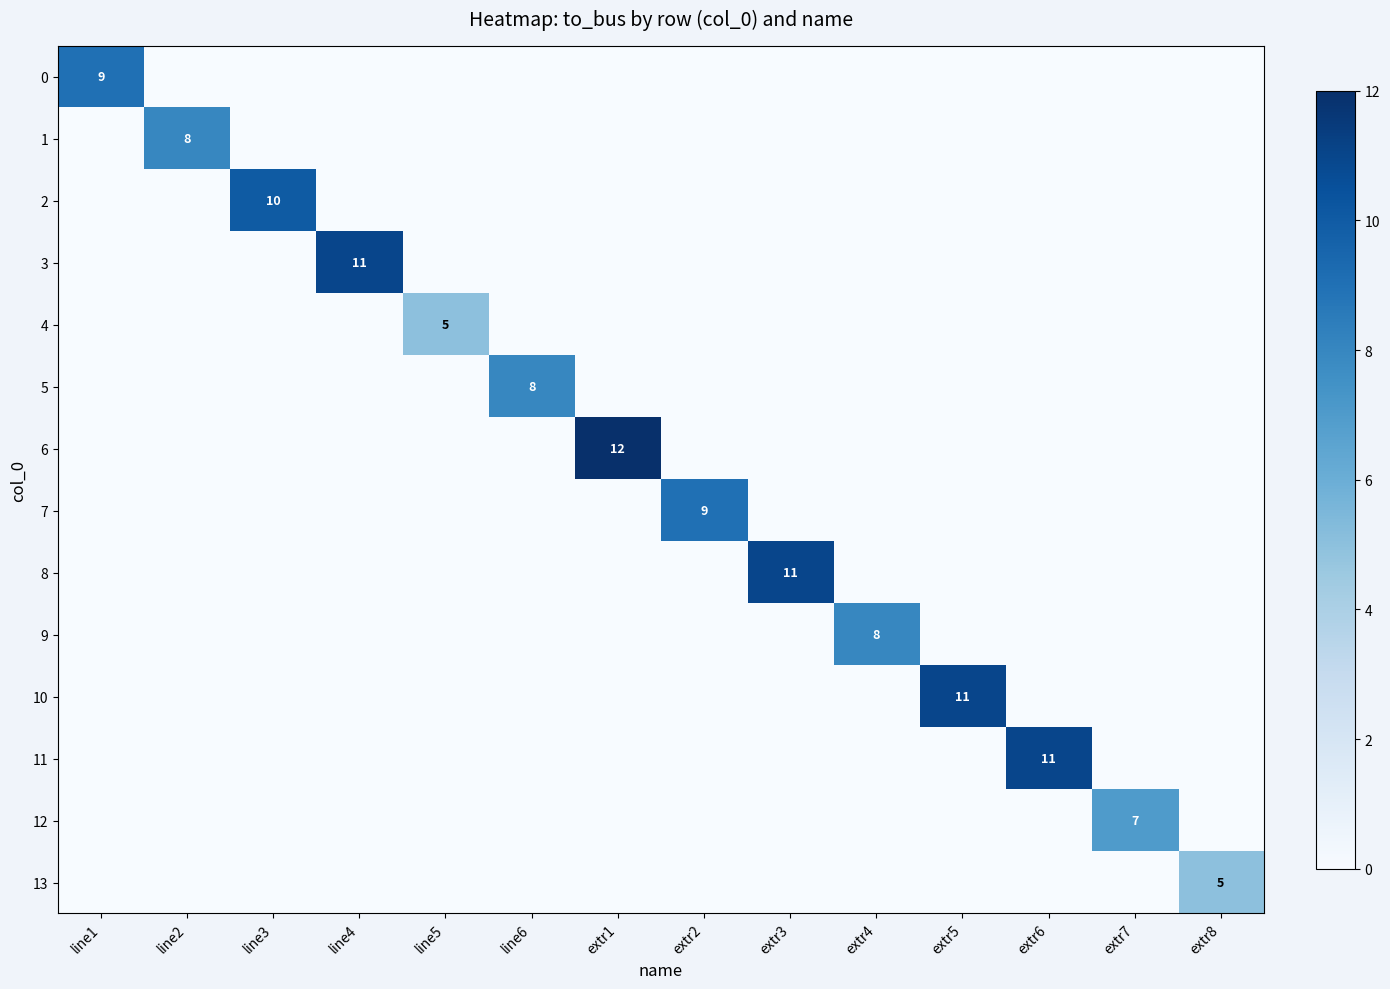

What is the difference between the highest and lowest values at extr6?

11